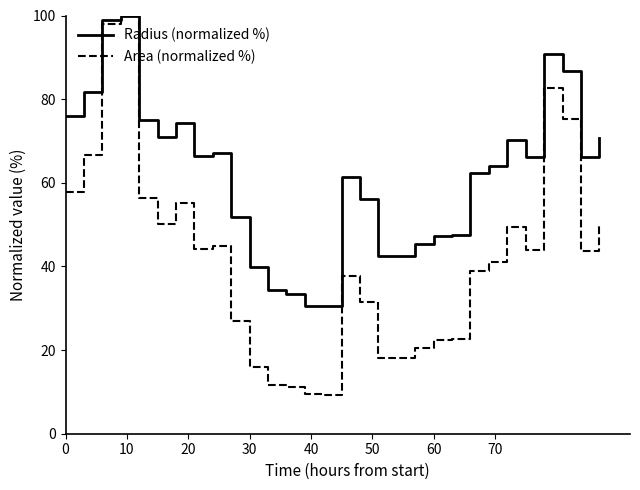

Which series has the largest total across all categories?

Radius (normalized %)